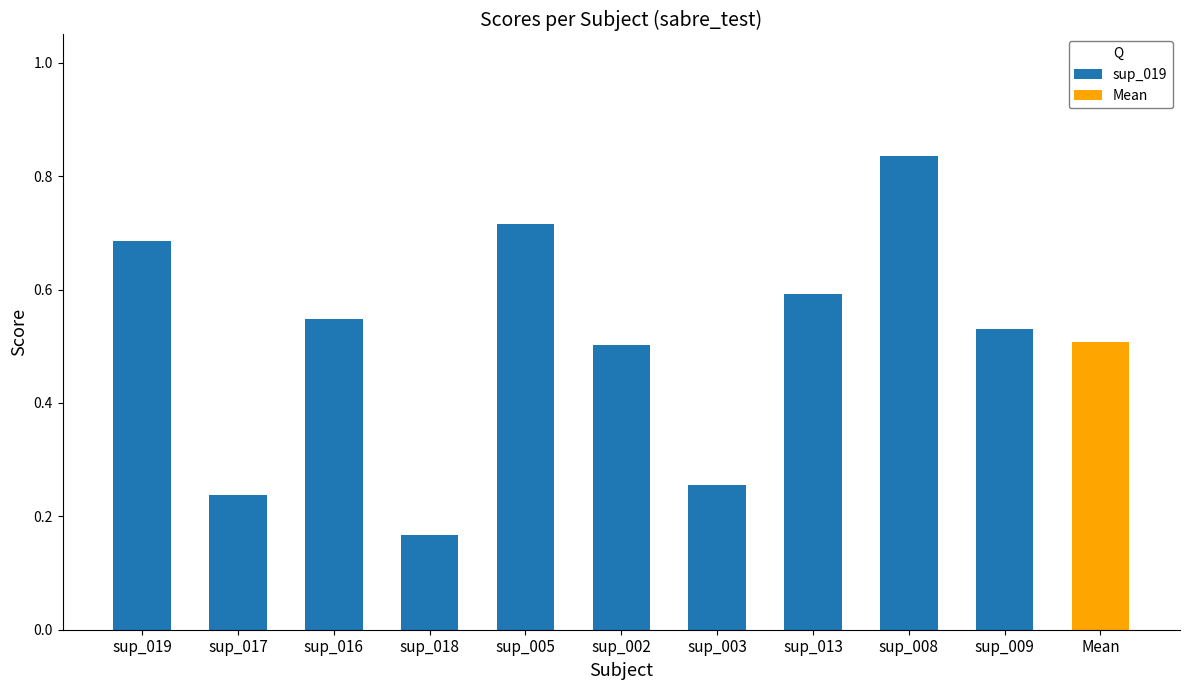

Between sup_005 and sup_019, which is larger?

sup_005